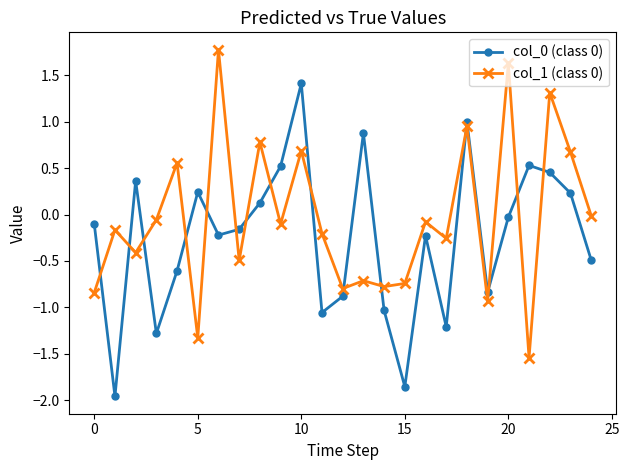

True or false: col_0 (class 0) has more than 1 points higher than both neighbors.

True